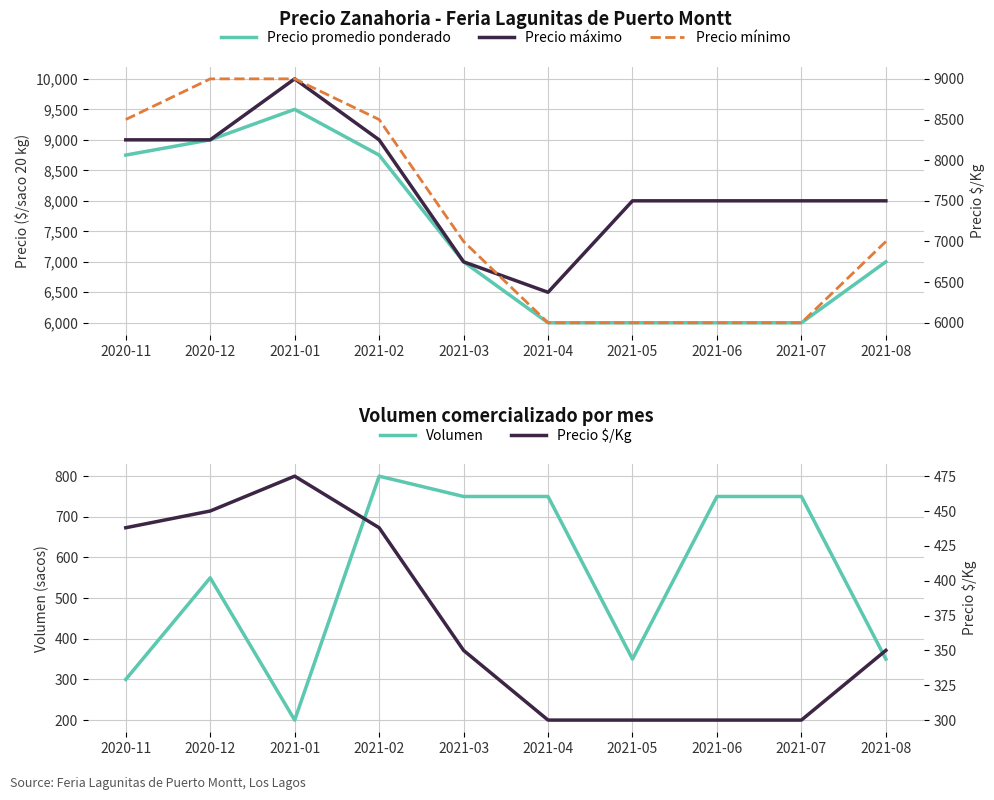

Is the value of Volumen at 2021-01 greater than the value of Precio máximo at 2021-07?

No